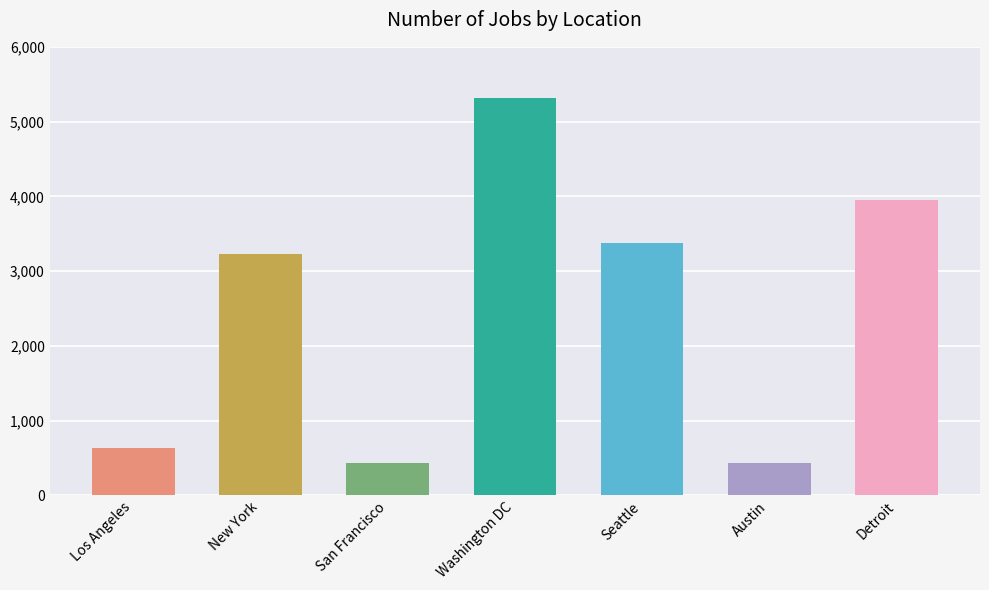

What is the change in value from New York to Seattle?

+149